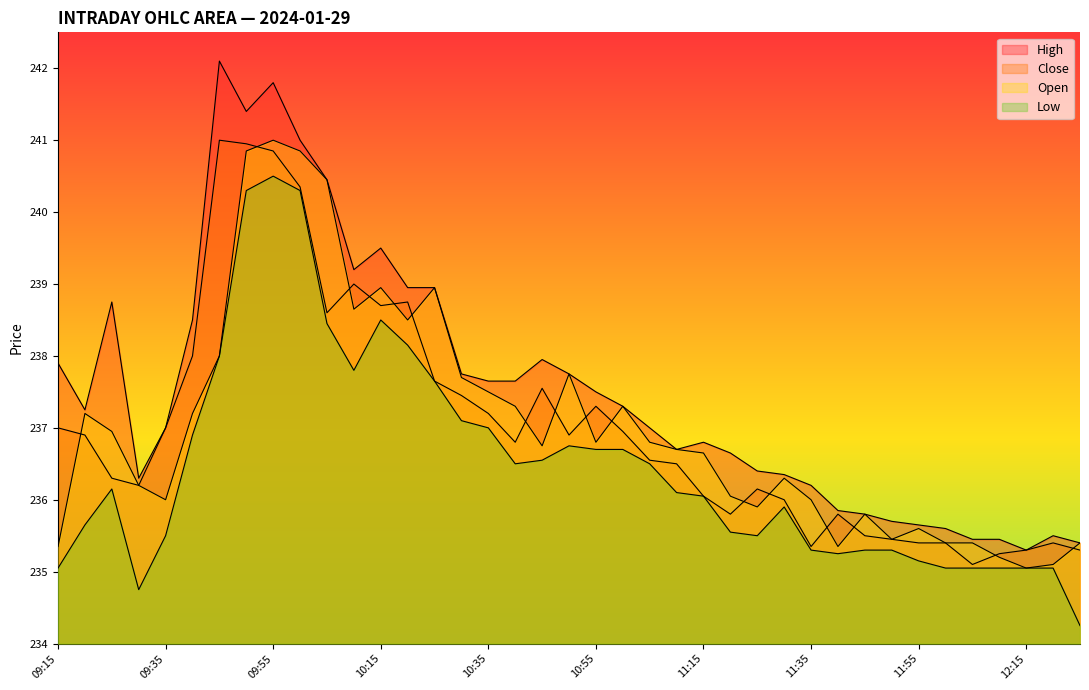

What is the sum of all High values?

9264.4